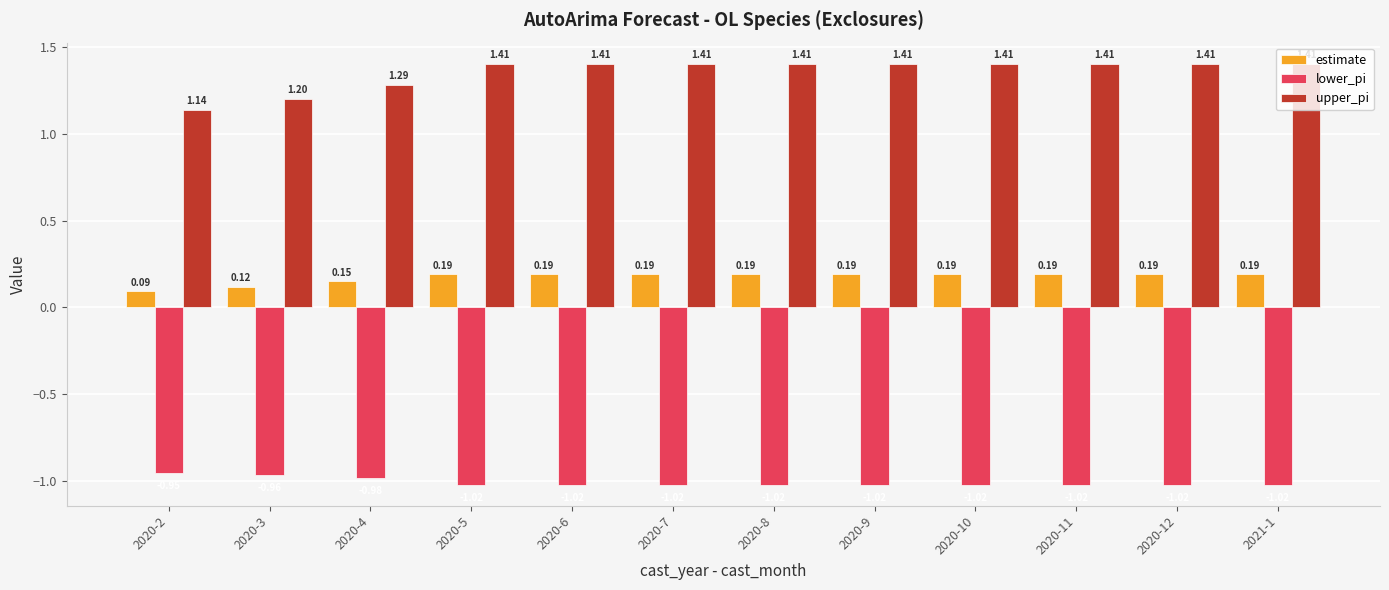

Count the number of categories in the chart.

12